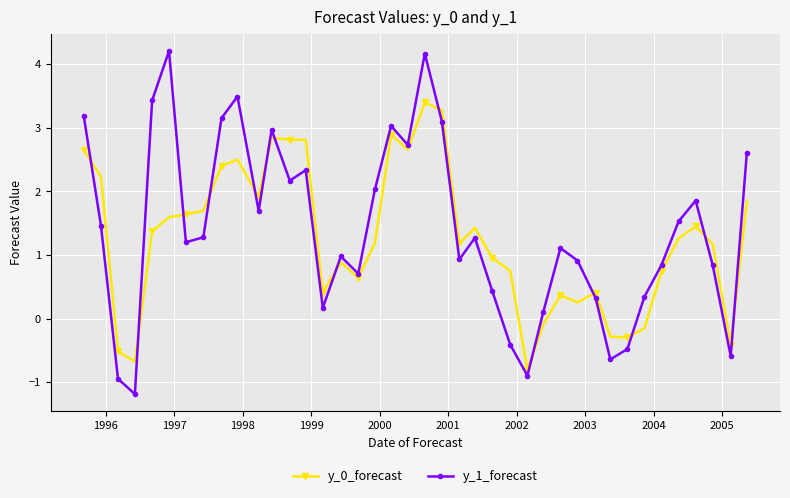

What is the value of the y_0_forecast point at the 11th from the left?

1.9